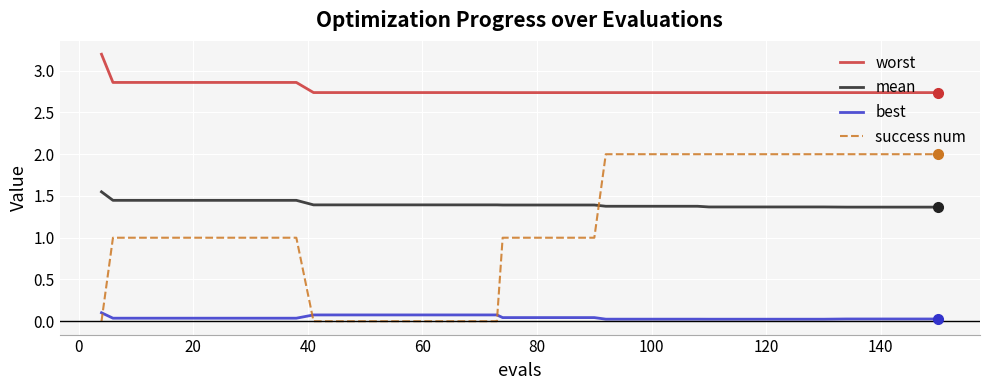

True or false: best and success num cross at least once.

True